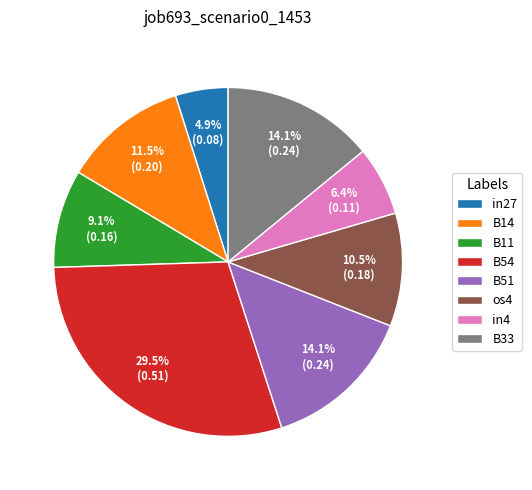

Does B11 account for over 50% of the chart?

No